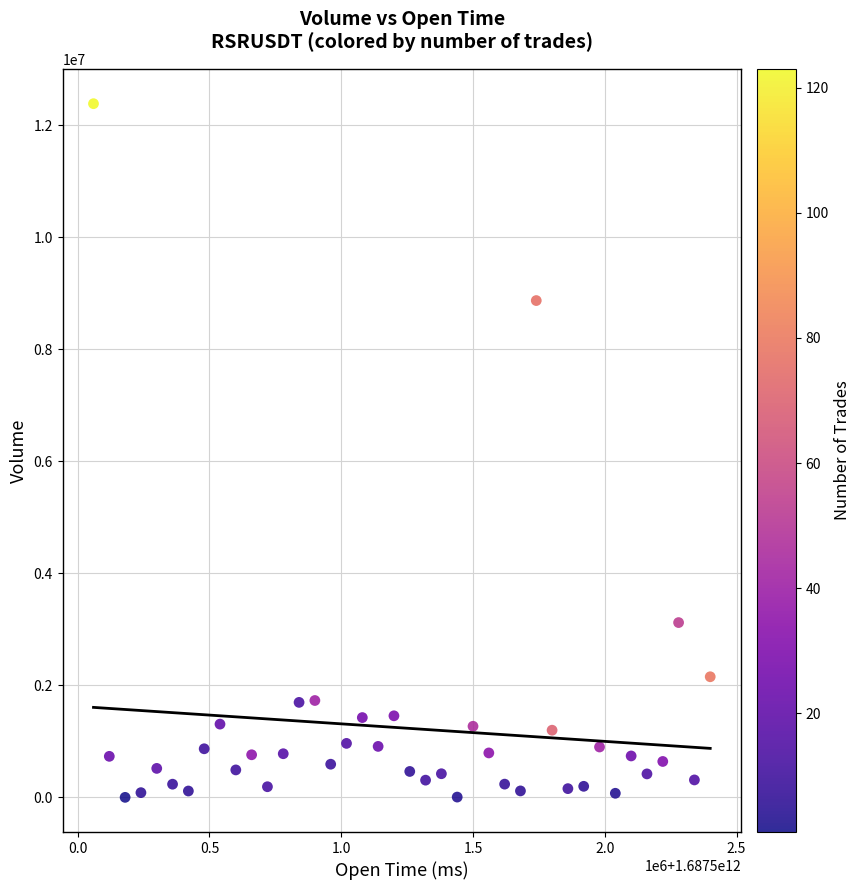

What is the range of X values (max minus min)?

2340000